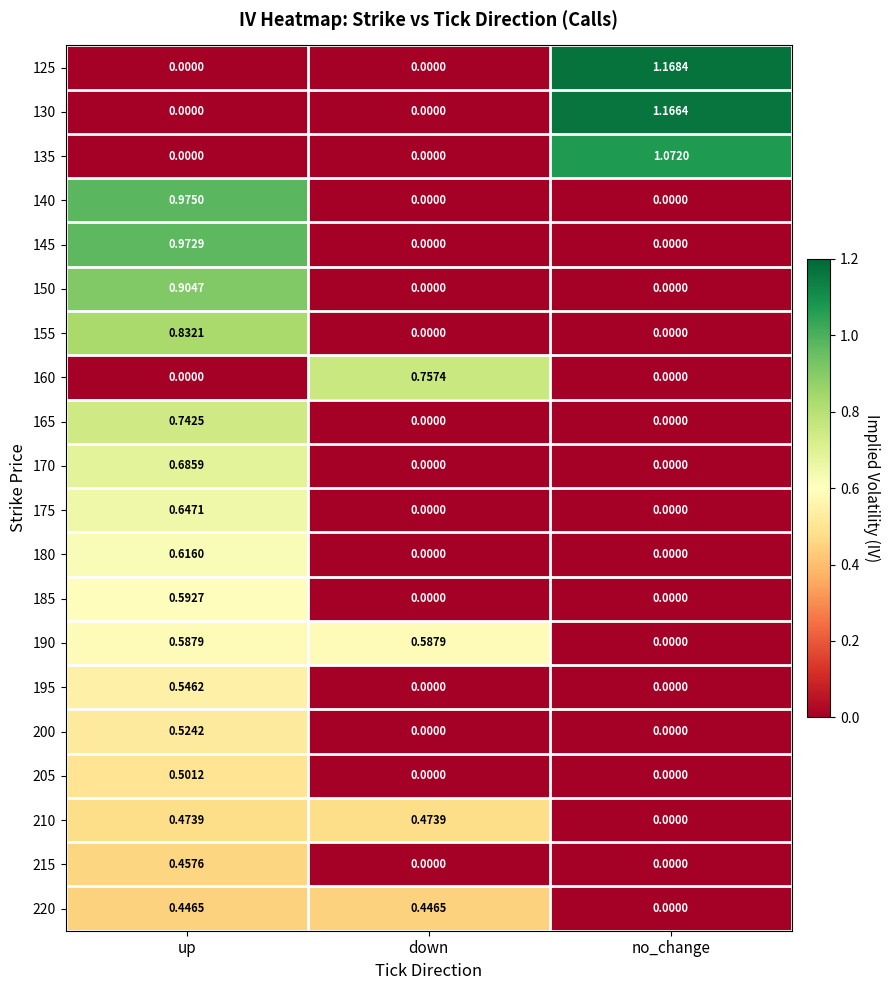

At which category is the sum across all series the highest?

up